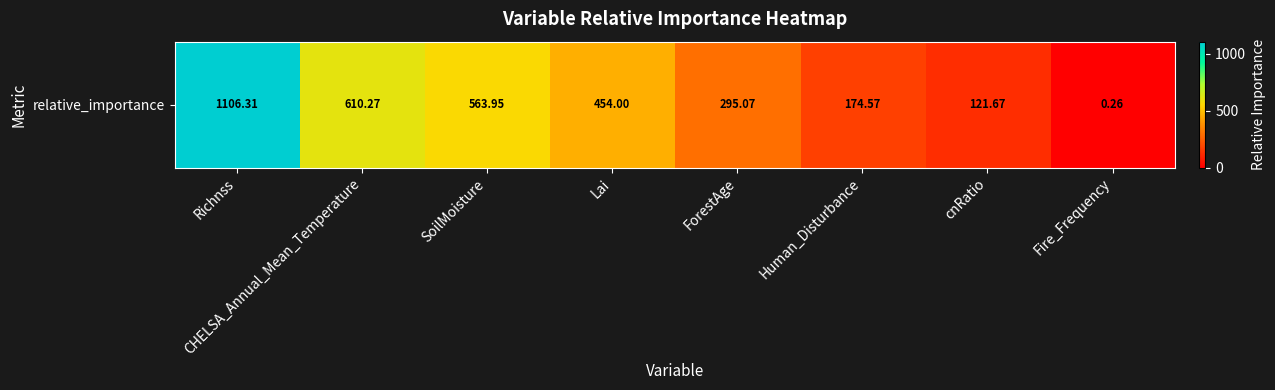

How many categories are shown in the chart?

8